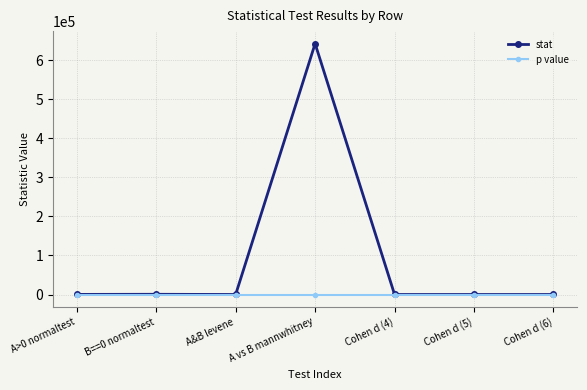

What is the difference between the maximum and minimum values in the stat series?

642104.7